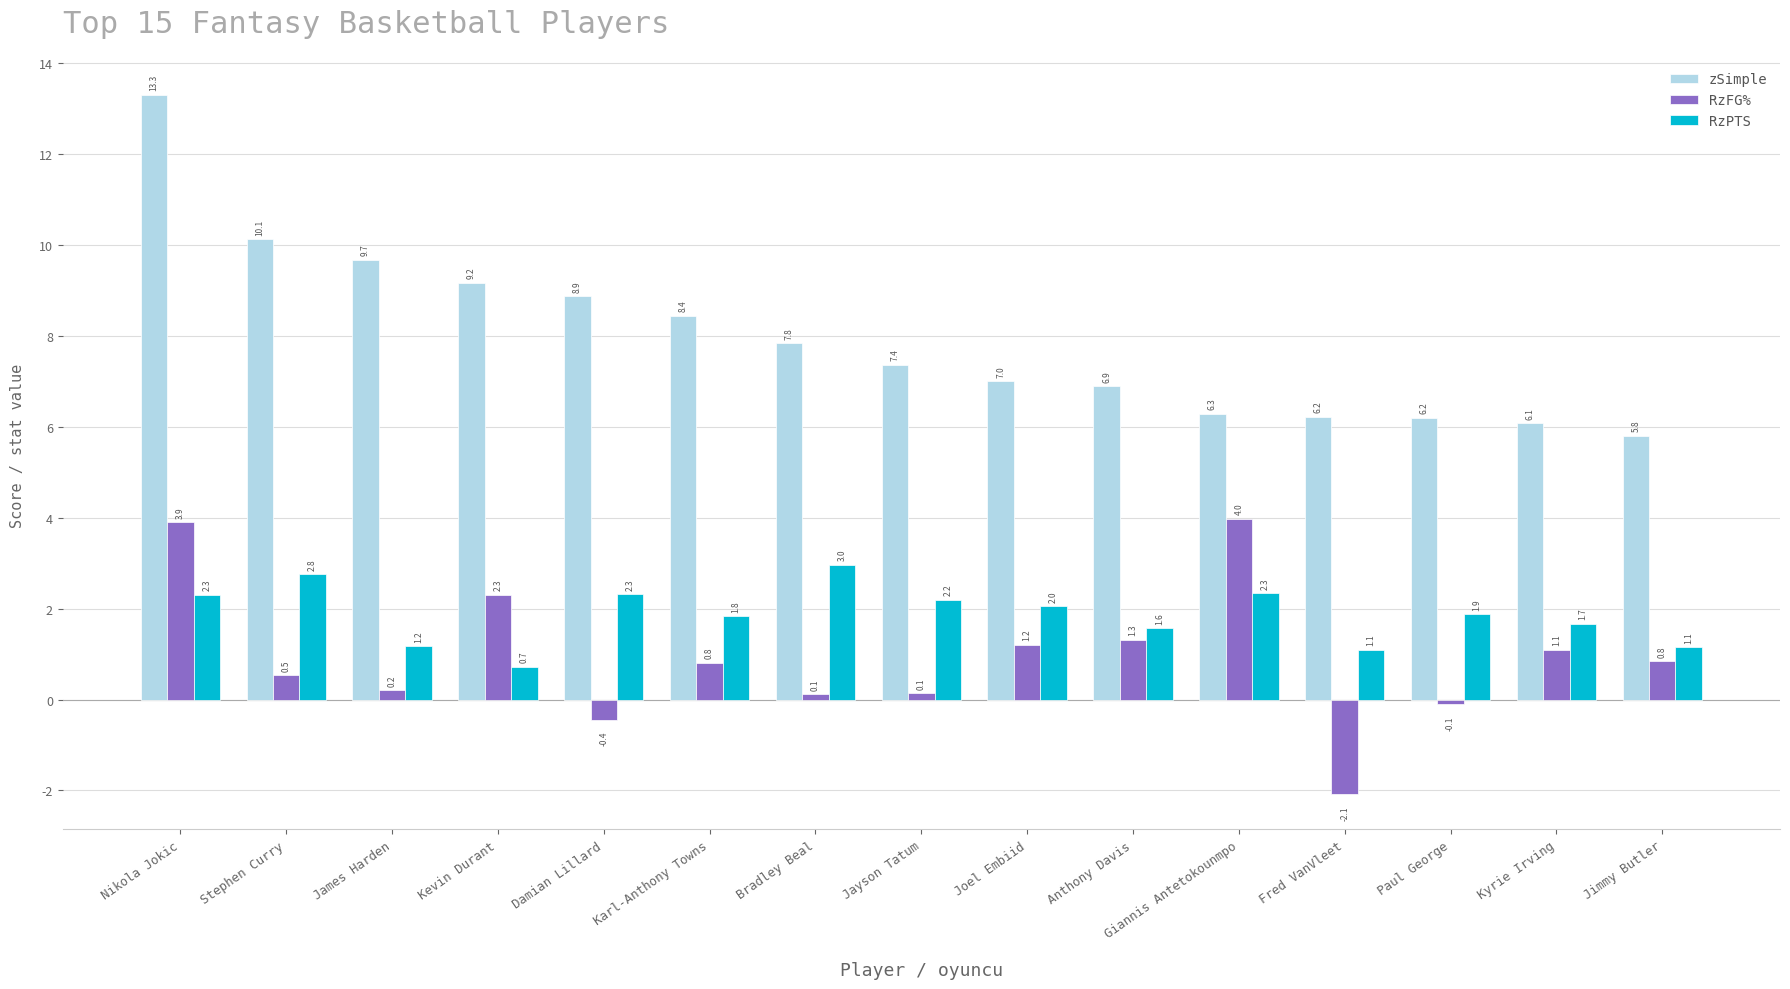

What is the value of the RzPTS bar at the 10th from the left?

1.6